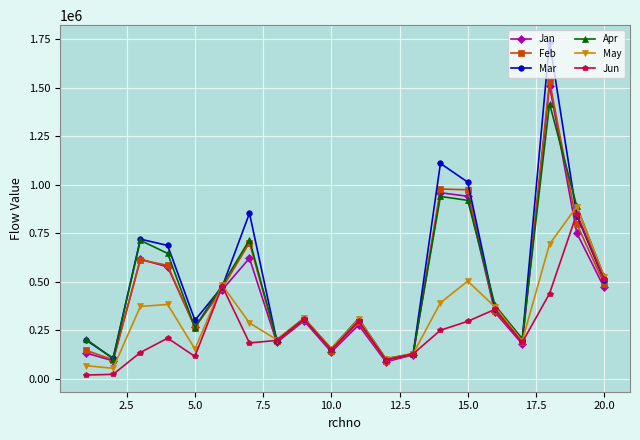

What is the greatest value displayed?

1737321.1